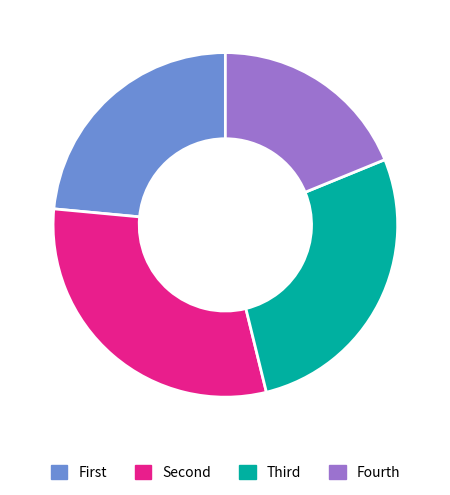

Which category has the smallest portion of the pie?

Fourth